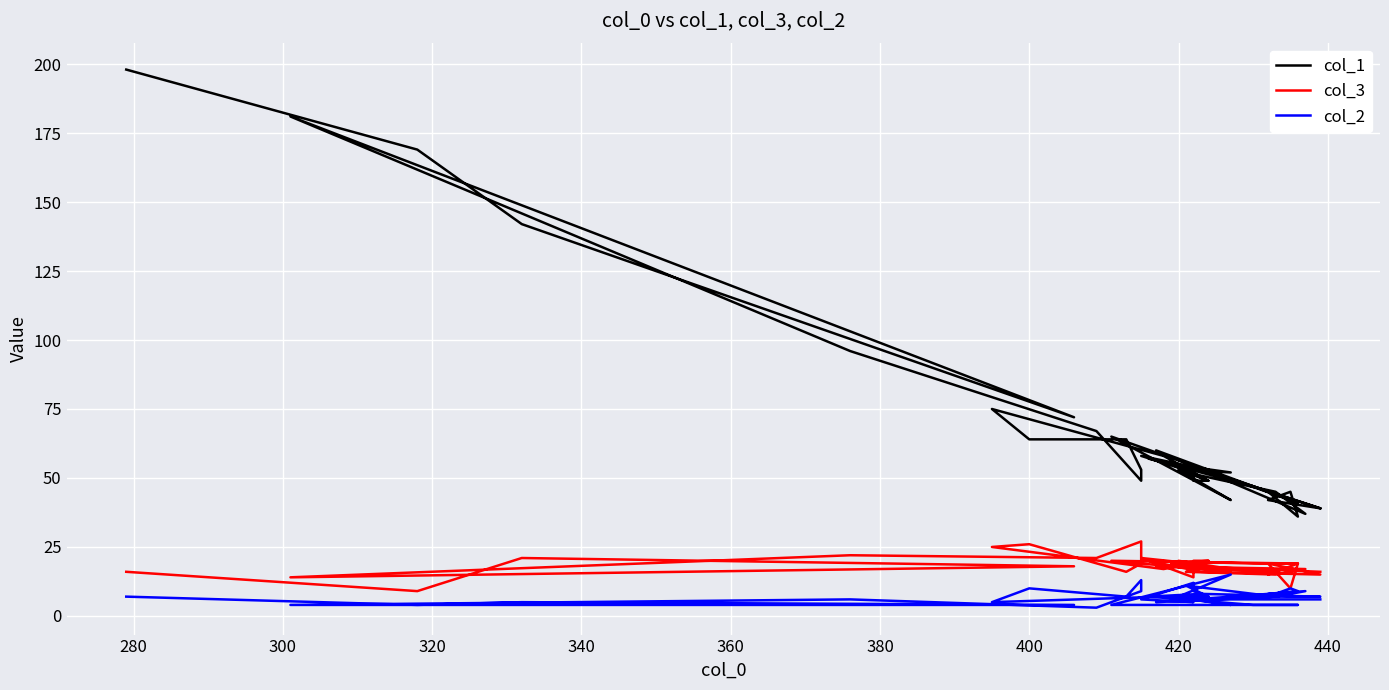

The value of col_3 at 18 is 27. True or false?

False